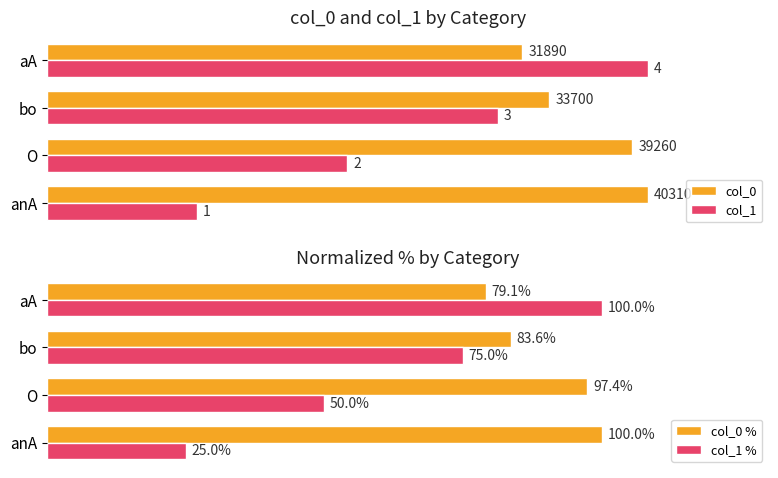

Is the value of col_0 at aA greater than the value of col_1 at bo?

Yes